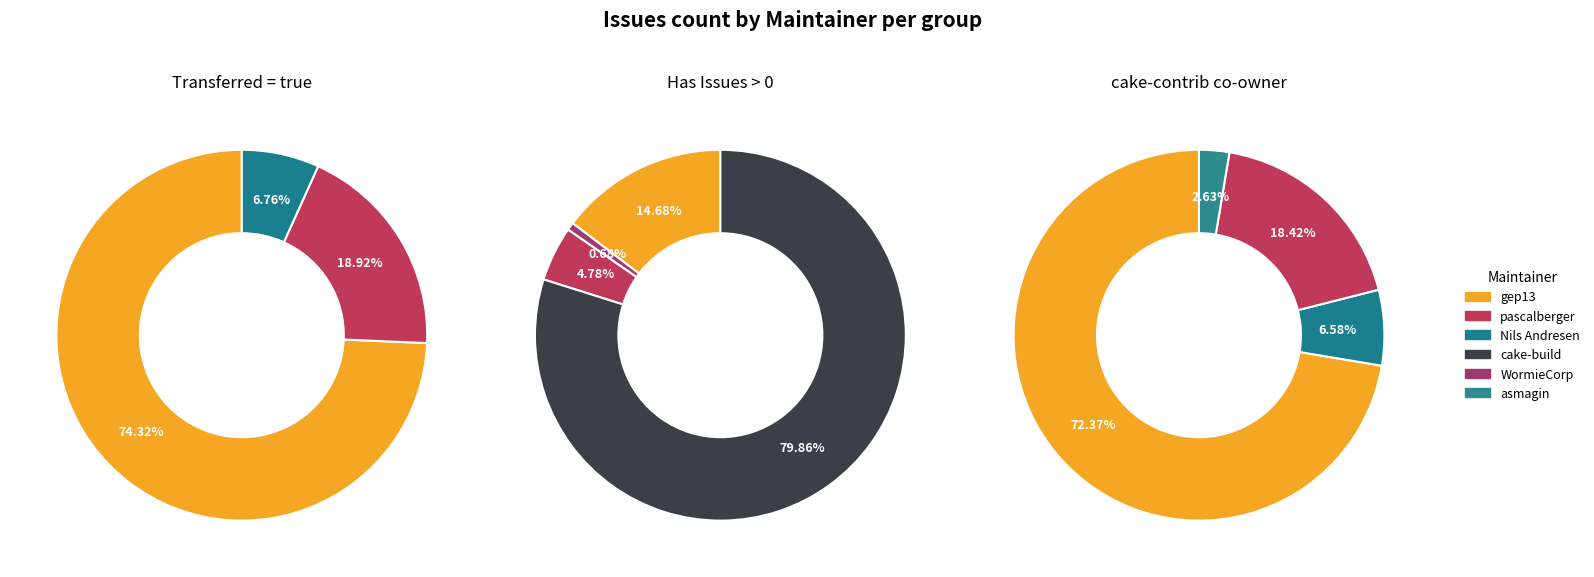

Rank the series at gep13 from highest to lowest value.

cake-build, gep13, pascalberger, WormieCorp